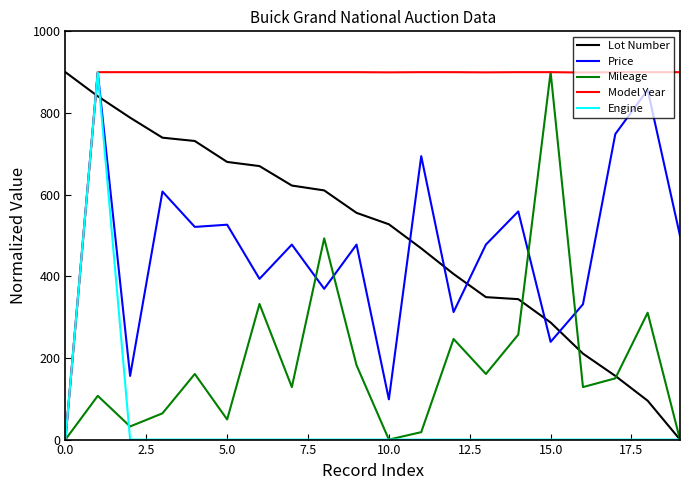

After their last crossing, which series has the higher values: Lot Number or Price?

Price